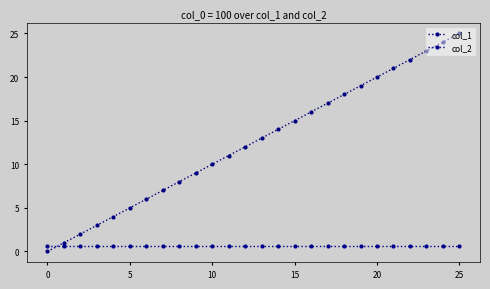

How many intersections are there between col_1 and col_2?

1